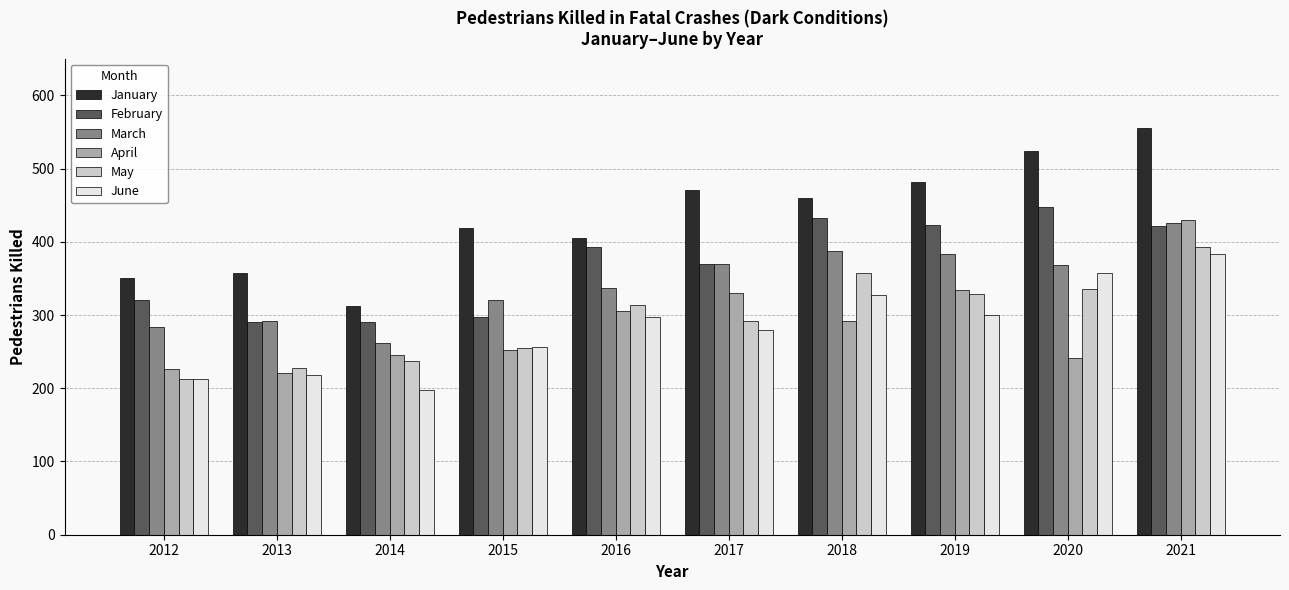

What is the minimum value for February?

291